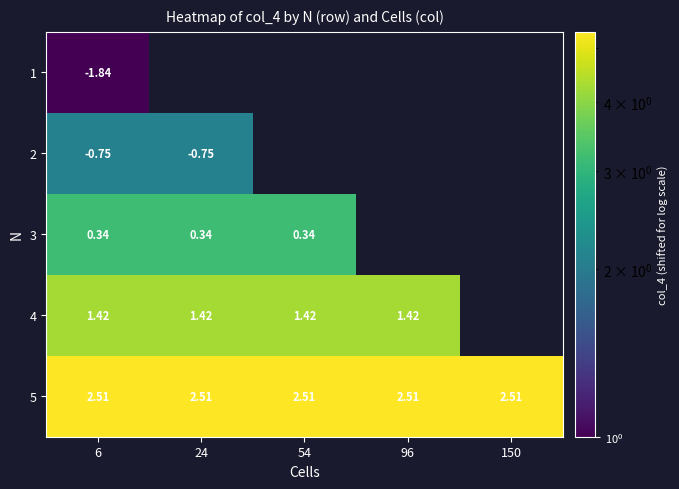

Which has a higher value, 24 or 150?

150